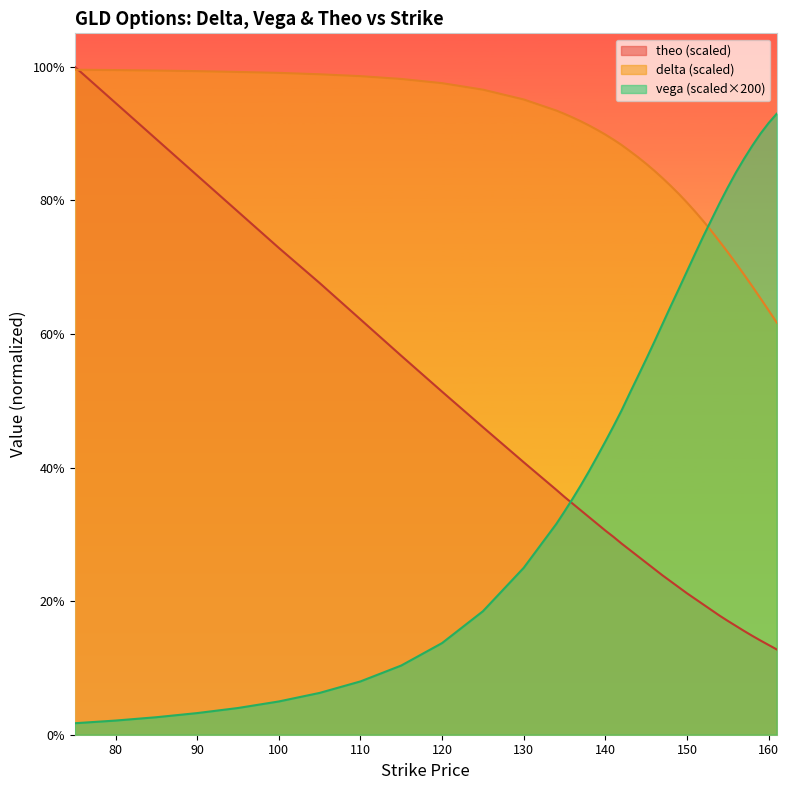

At which category is the sum across all series the highest?

75